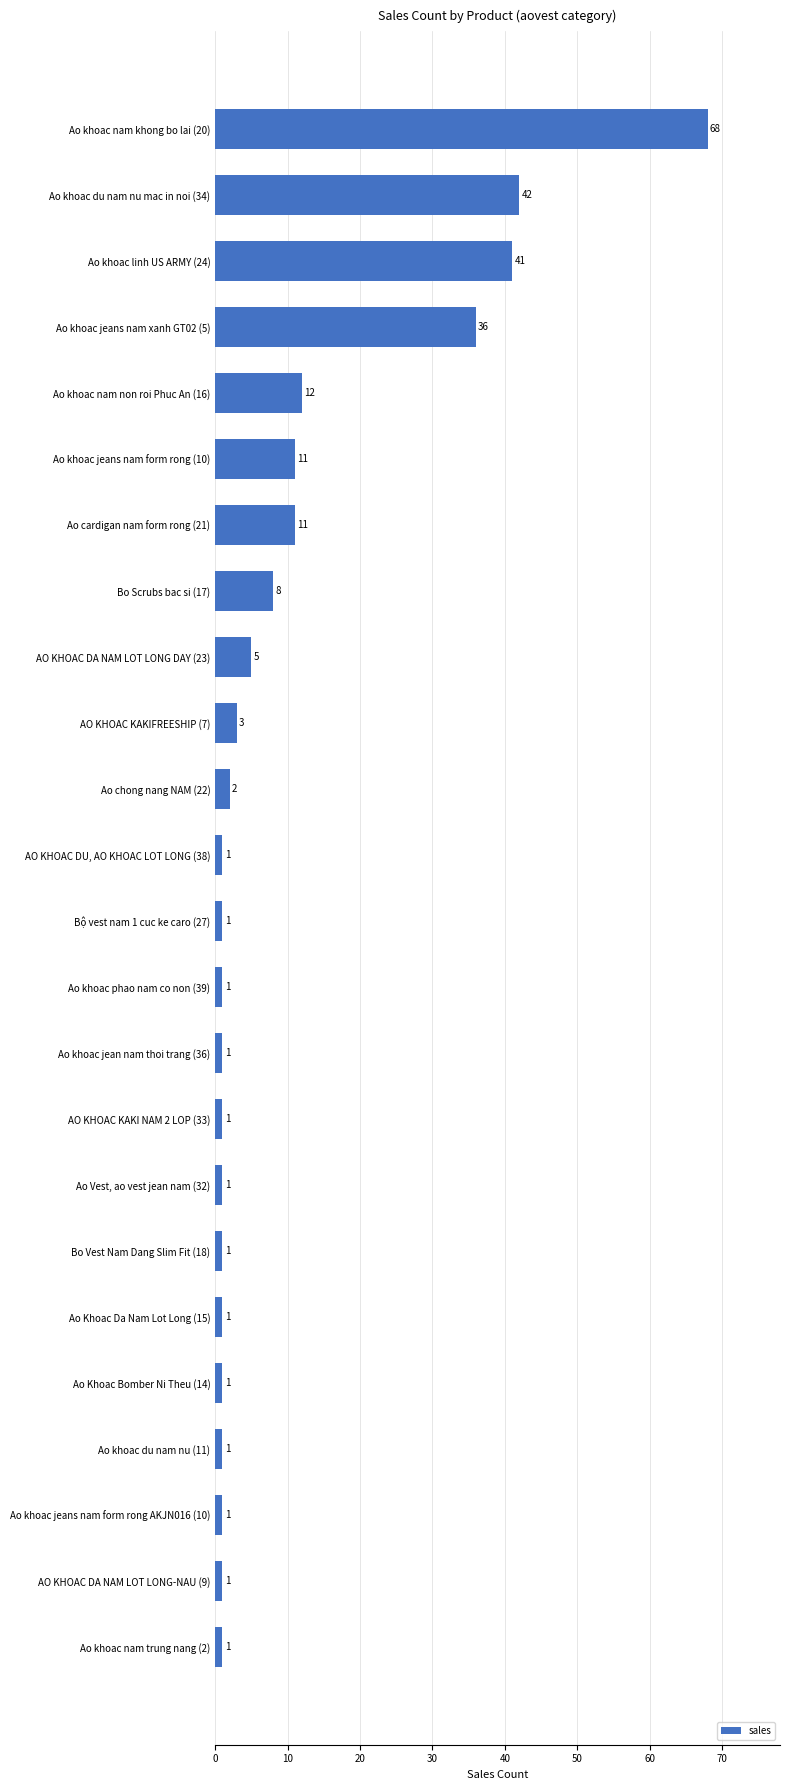

Reading bottom to top, list all the values displayed in this chart.

1	1	1	1	1	1	1	1	1	1	1	1	1	2	3	5	8	11	11	12	36	41	42	68